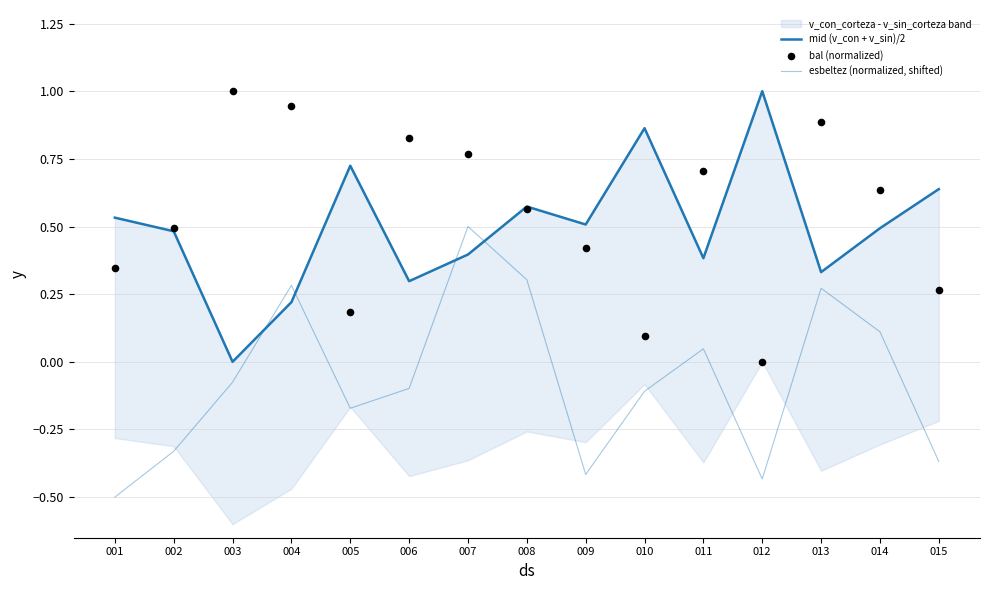

At how many categories does at least one series exceed 0?

15